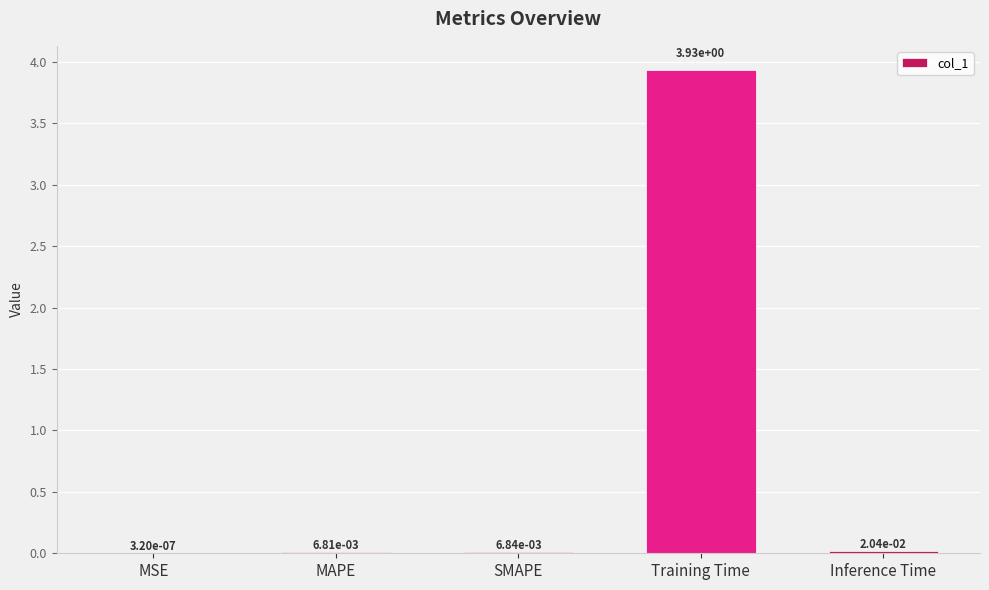

Which category has the highest value across all series?

Training Time